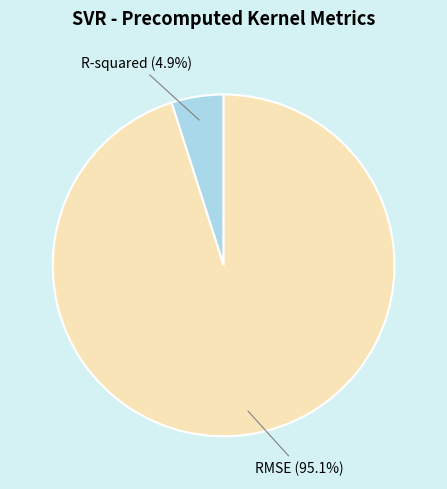

Which category has the smallest portion of the pie?

R-squared